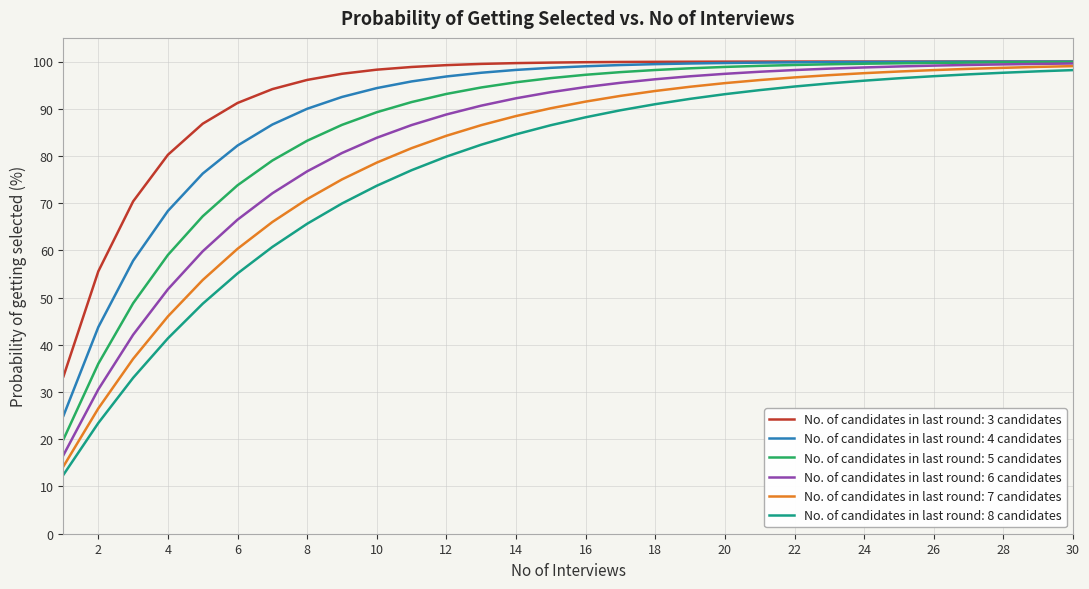

What is the highest value of the No. of candidates in last round: 7 candidates series?

99.0